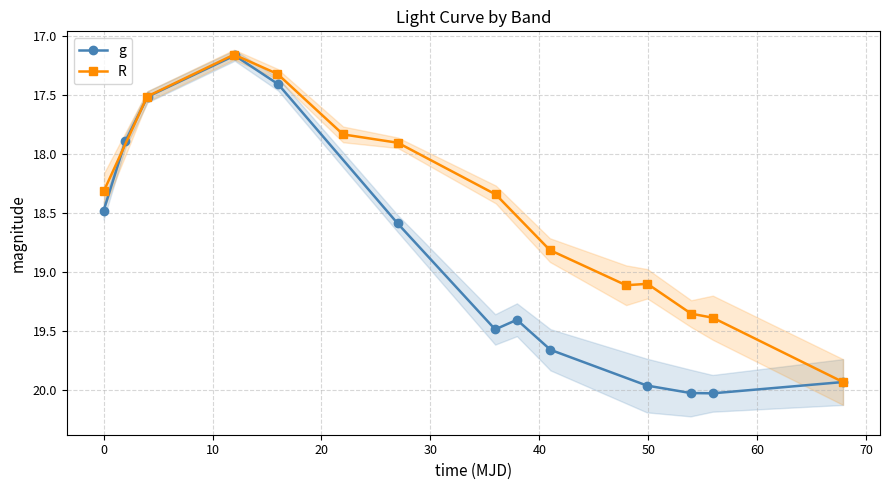

What is the sum of all g values?

245.6